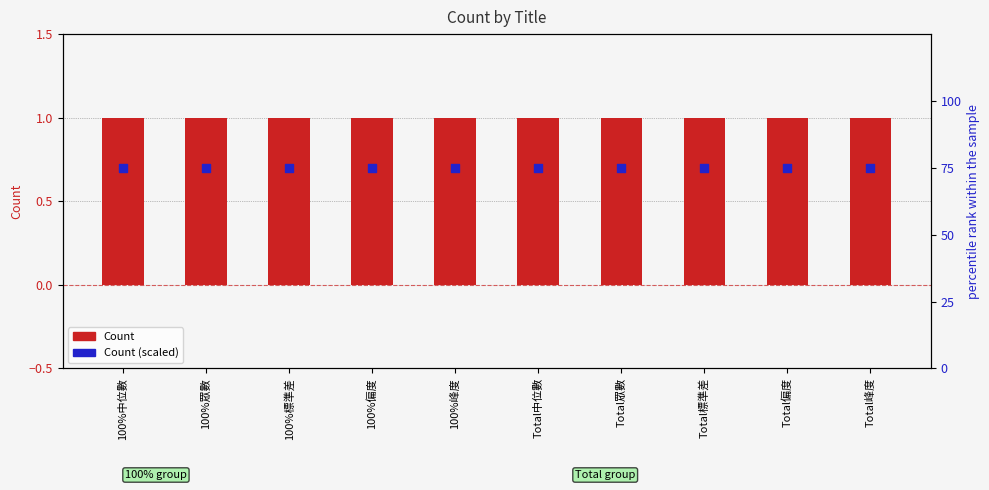

What are all the series names shown in the legend?

Count, Count (scaled)